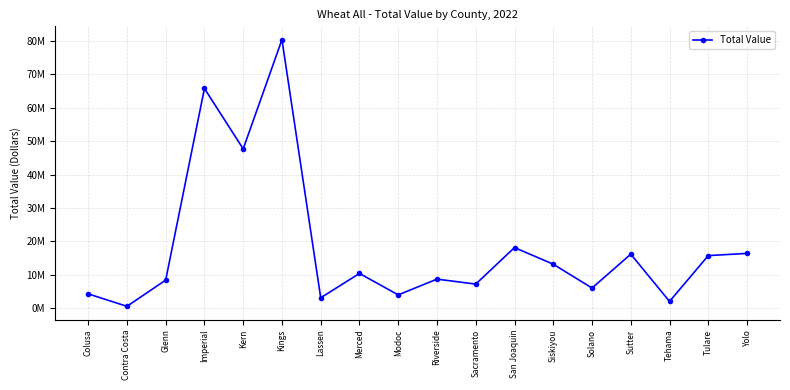

How many data points does each series have?

18